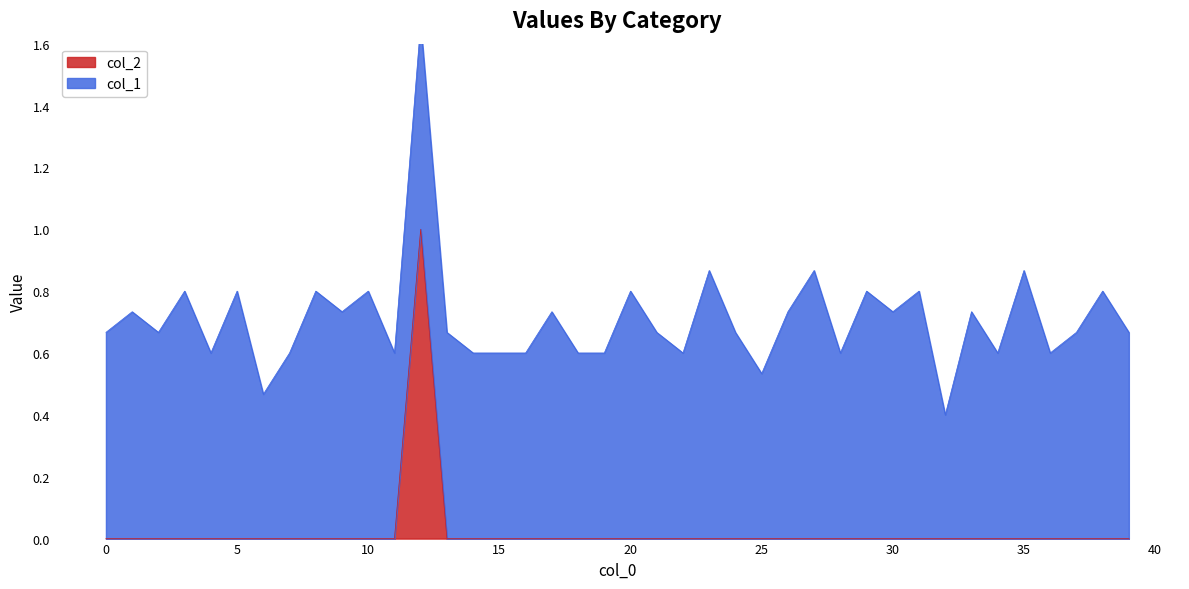

The chart shows a value of 0 at 33. True or false?

False